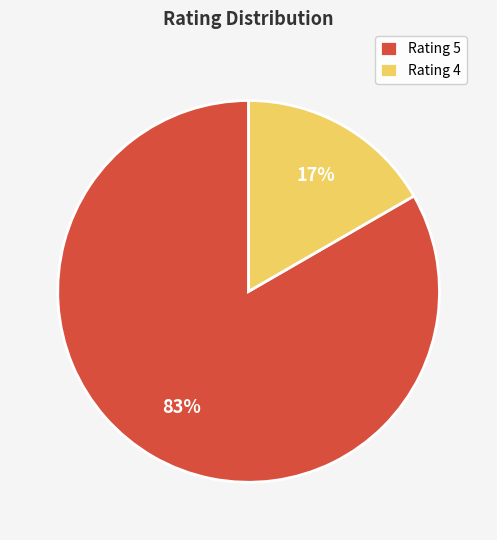

Is it true that Rating 4 is 17% of the pie?

True